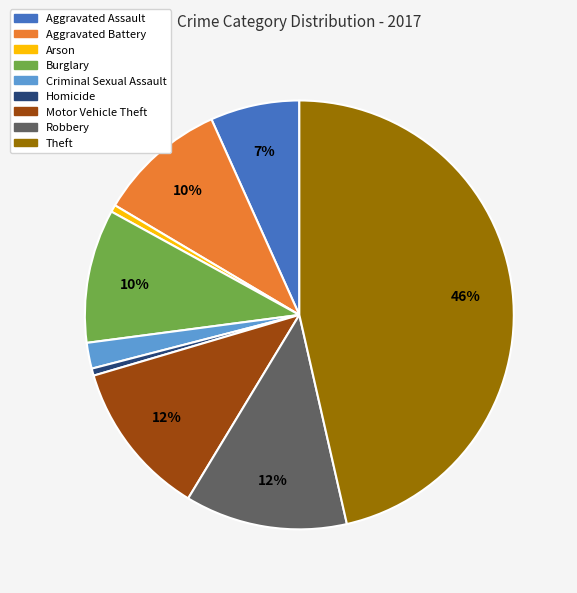

Combined, do Robbery and Burglary account for over 50%?

No